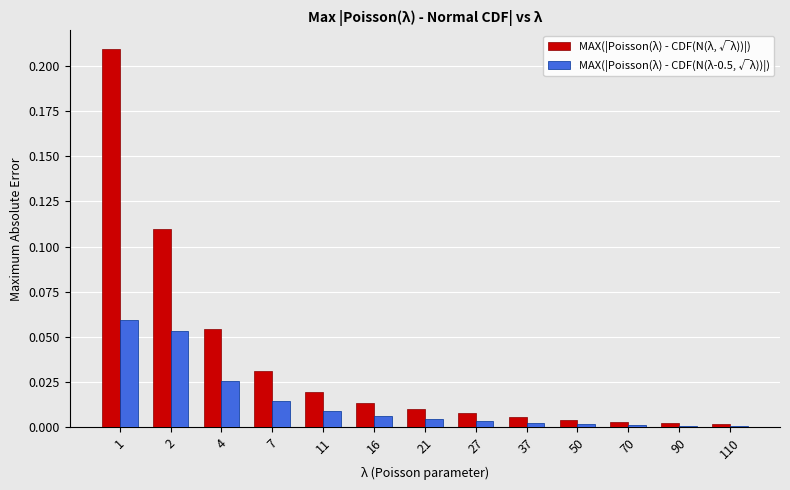

What is the sum of the MAX(|Poisson(λ) - CDF(N(λ, √λ))|) values at 1 and 2?

0.3